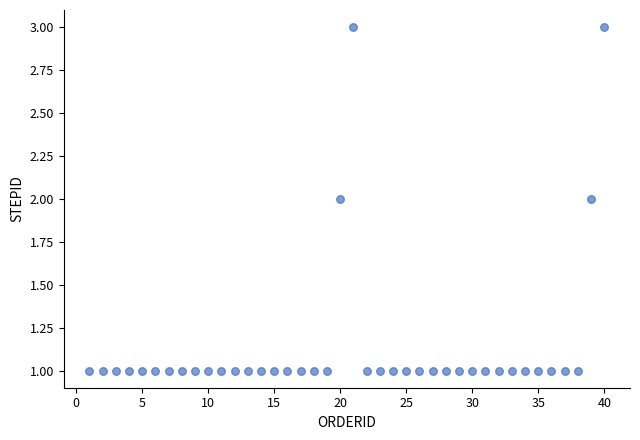

What is the range of X values (max minus min)?

39